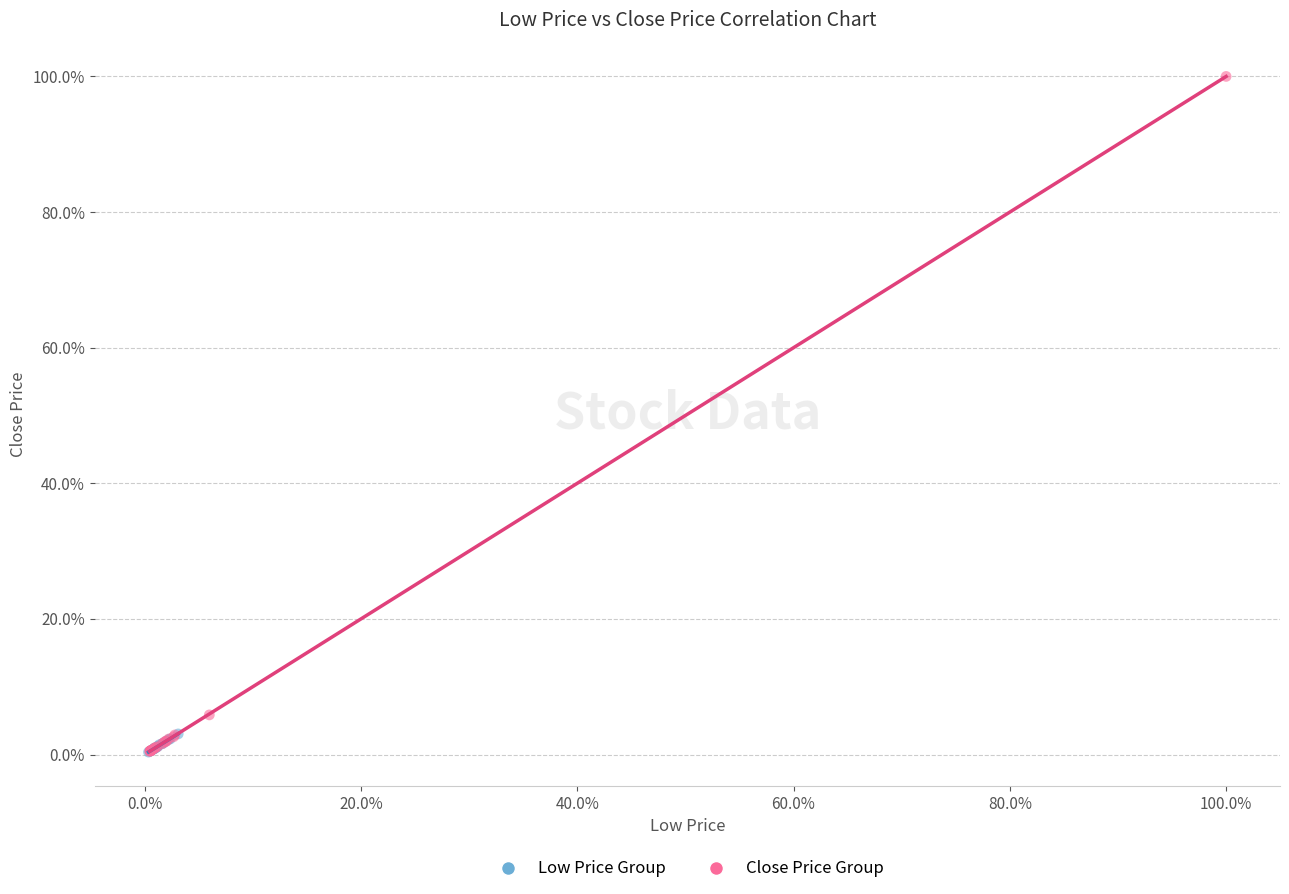

What are all the series names shown in the legend?

Low Price Group, Close Price Group